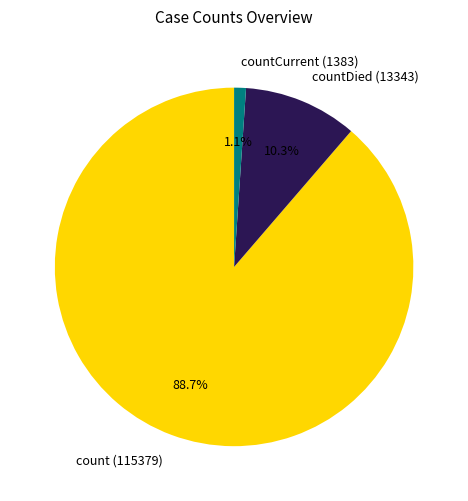

To the nearest percent, what portion does count represent?

89%